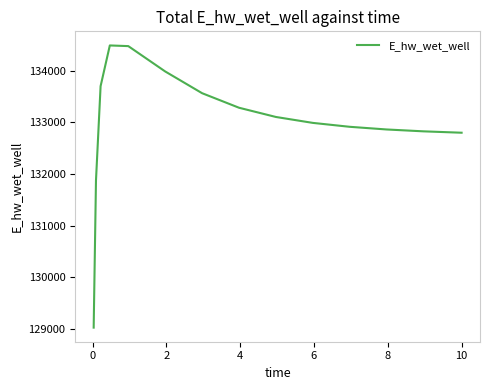

What is the difference between the maximum and minimum values?

5473.0